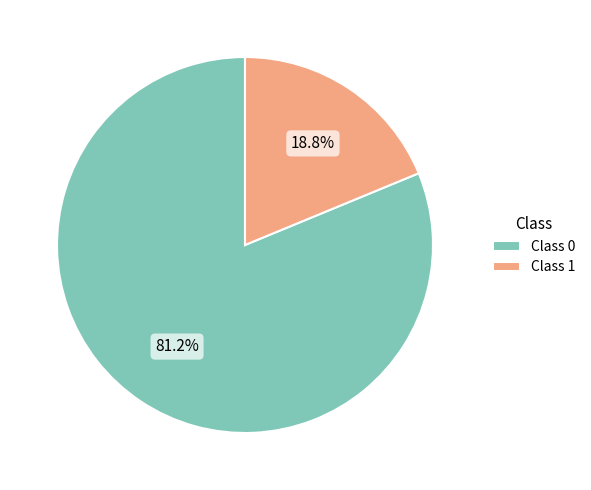

Is Class 1 the majority of the pie?

No